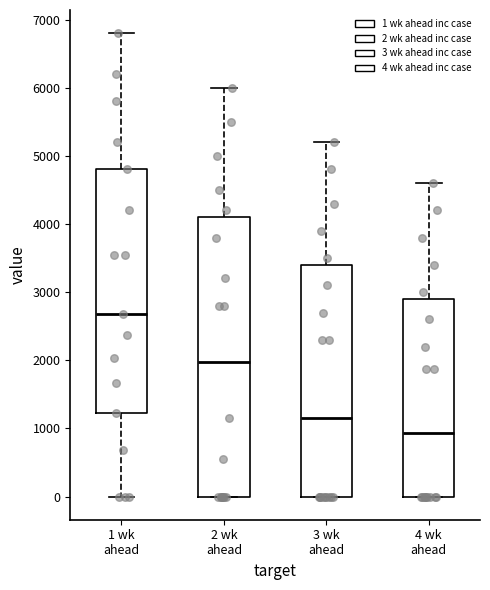

Where is the lower edge of the box for 3 wk ahead on the y-axis? The values are not printed on the chart, so give them approximately, as read against the axis.

0